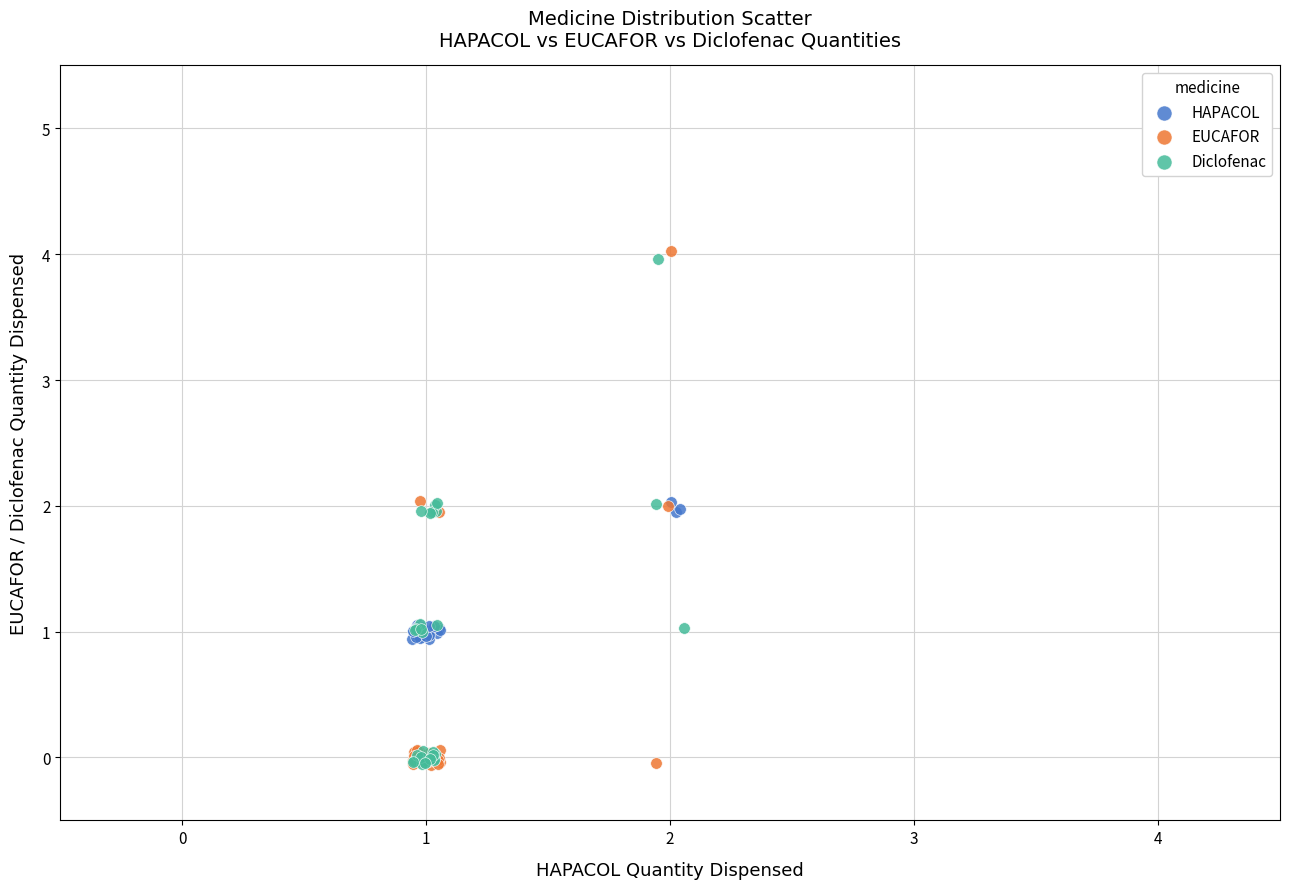

Which series has the widest spread of Y values?

EUCAFOR